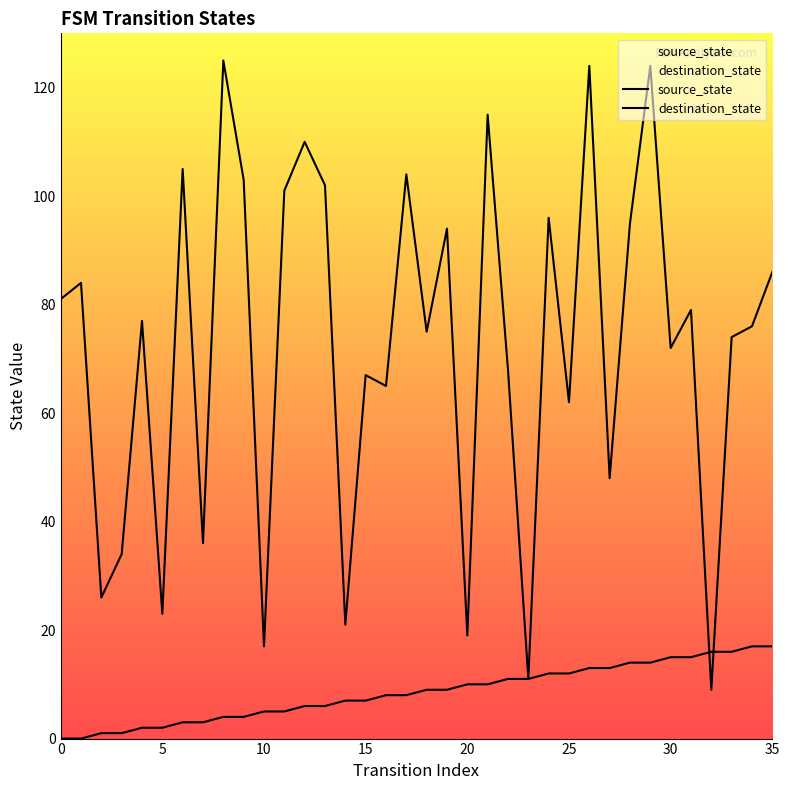

What is the difference between the second highest and minimum values in the destination_state series?

115